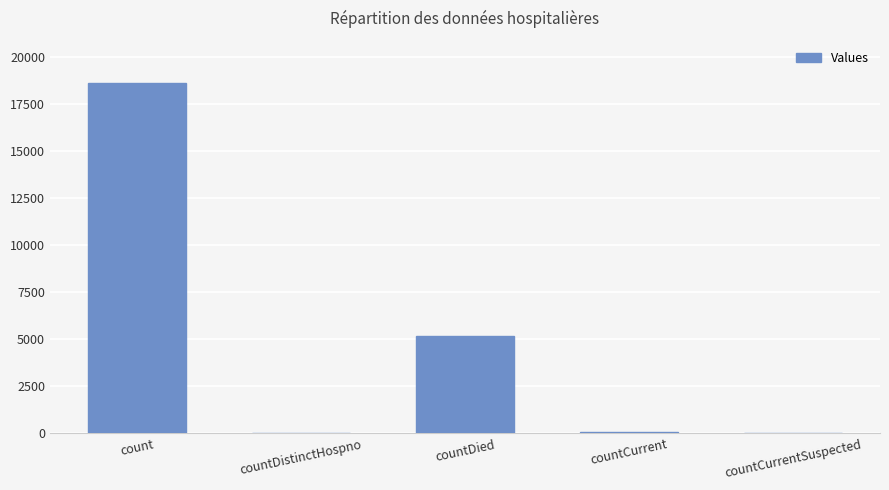

What is the sum of all values?

23864